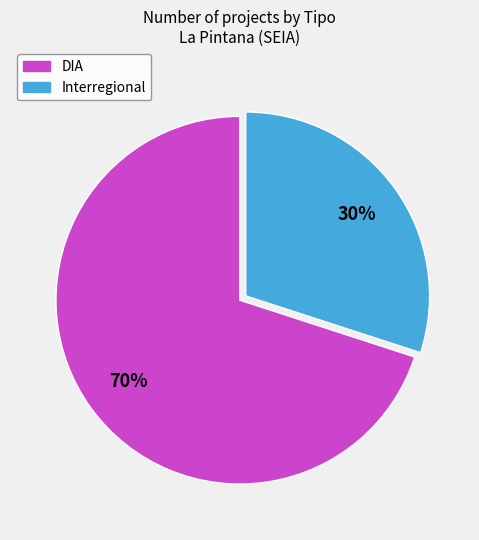

To the nearest percent, what is the combined percentage of Interregional and DIA?

100%